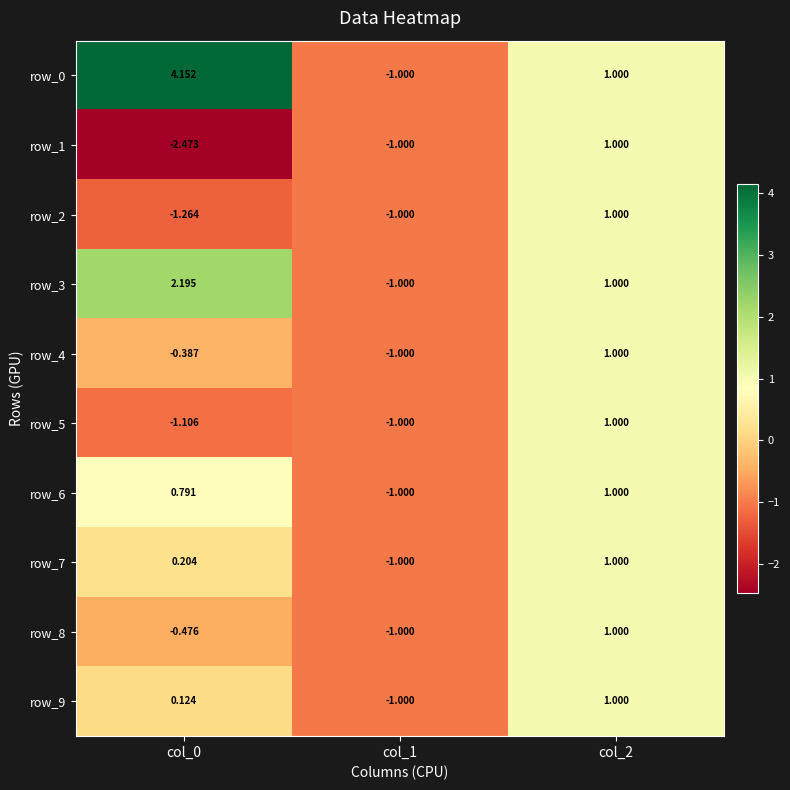

How many row_4 values are between -1 and 1?

3